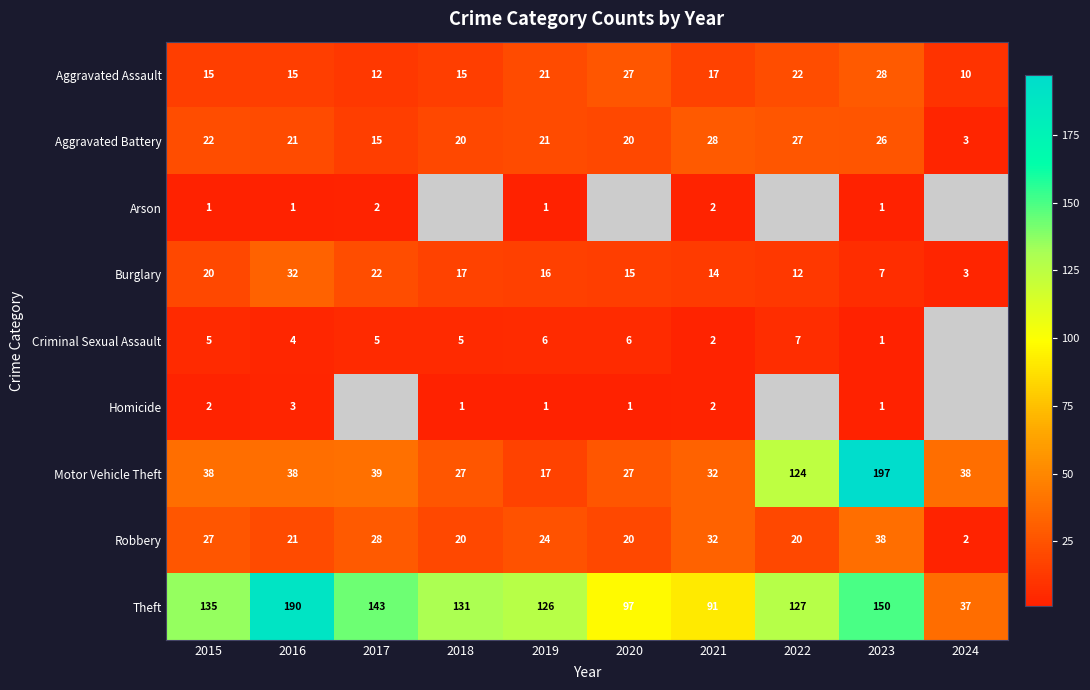

What is the approximate value of Robbery at 2020, to the nearest 10?

20